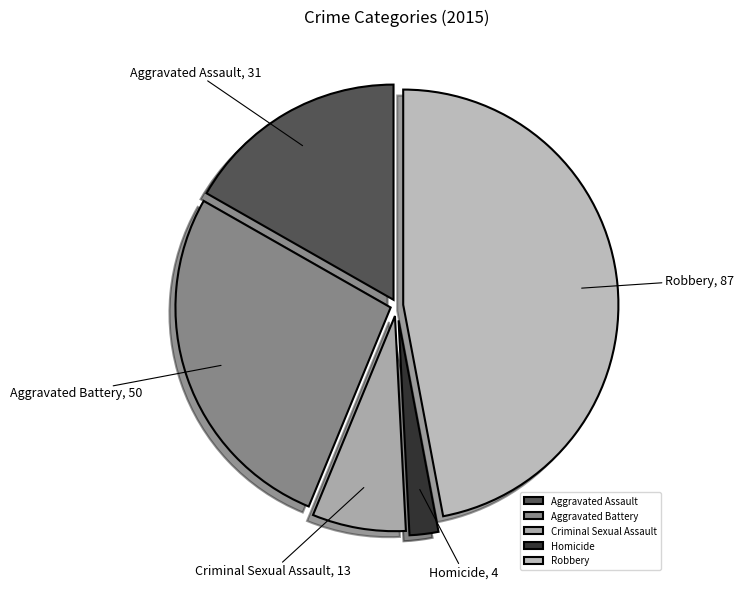

What is the smallest slice in the pie chart?

Homicide